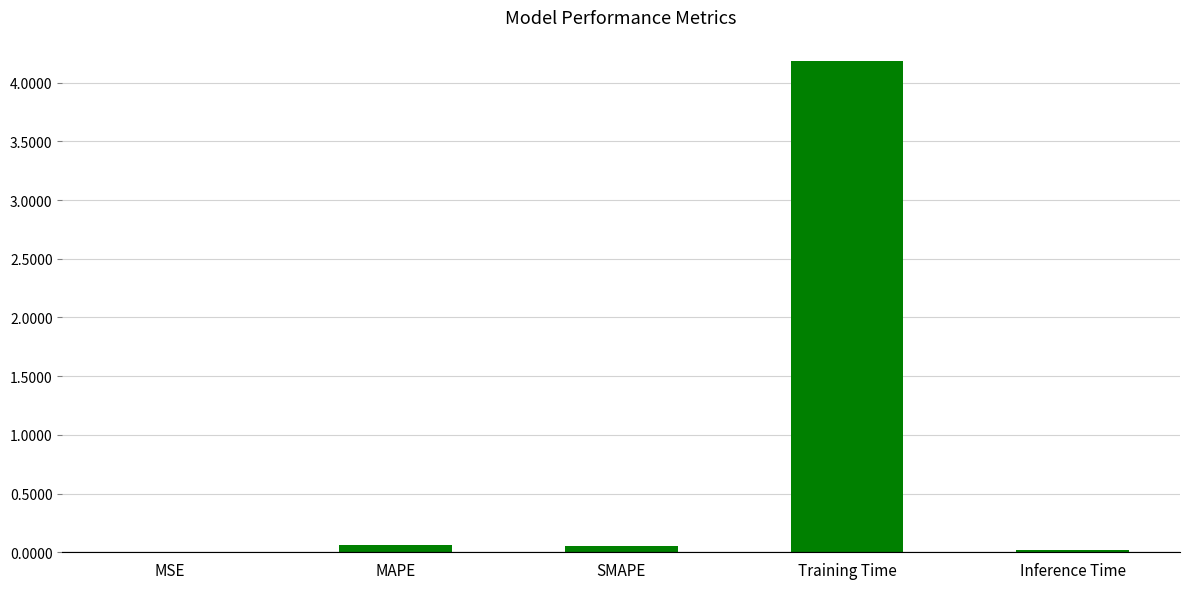

What is the sum of all values?

4.3